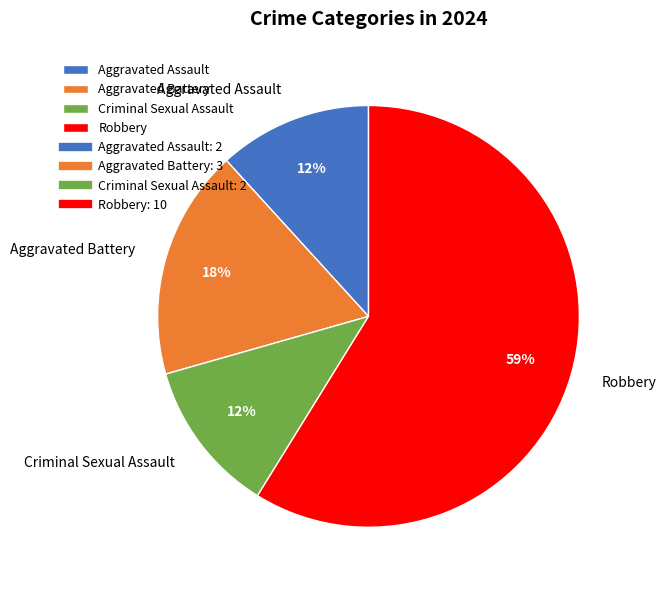

Do Aggravated Battery and Robbery together represent more than half of the pie?

Yes